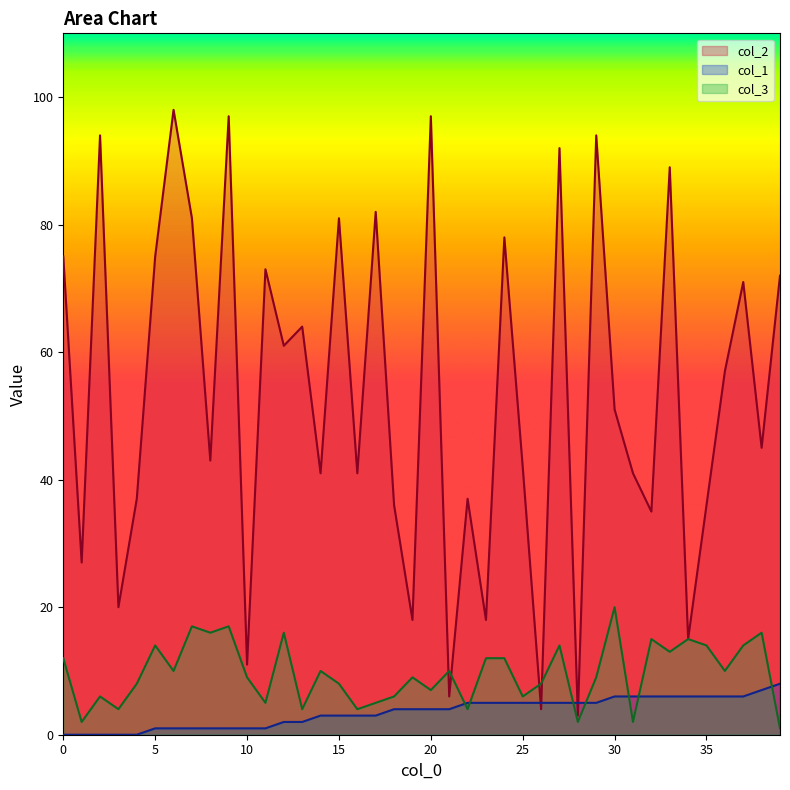

Which series has the largest total across all categories?

col_2